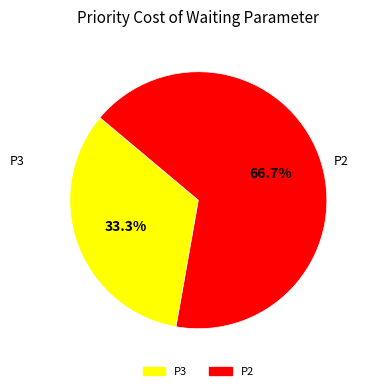

Which category has the smallest portion of the pie?

P3